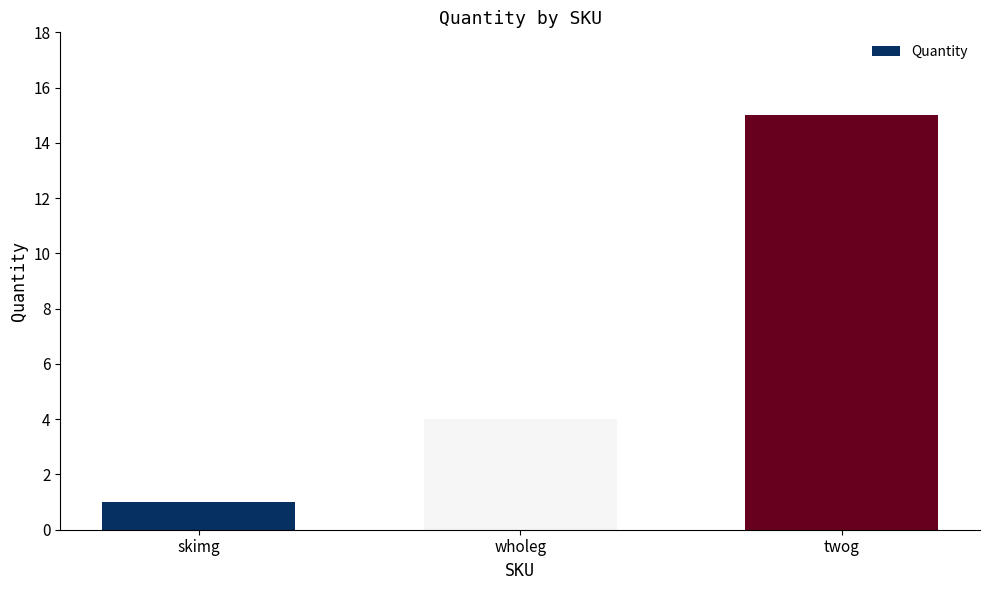

The chart shows a value of 24 at twog. True or false?

False